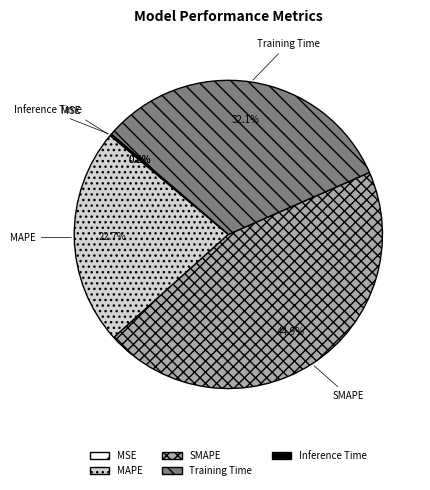

How much of the chart is everything except MAPE?

77.3%